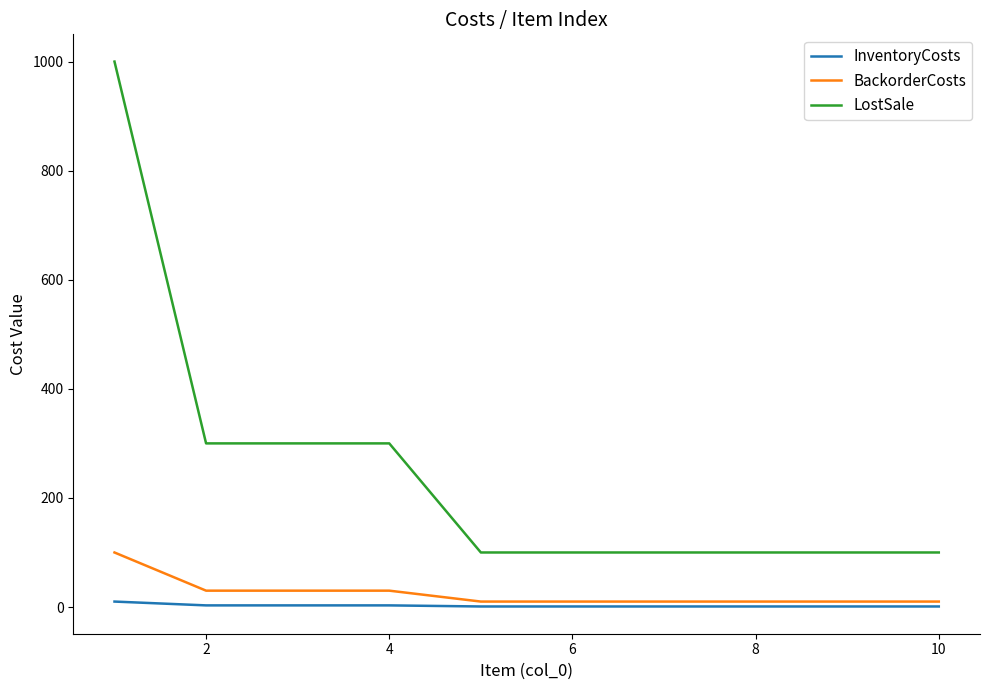

How many categories are shown in the chart?

10